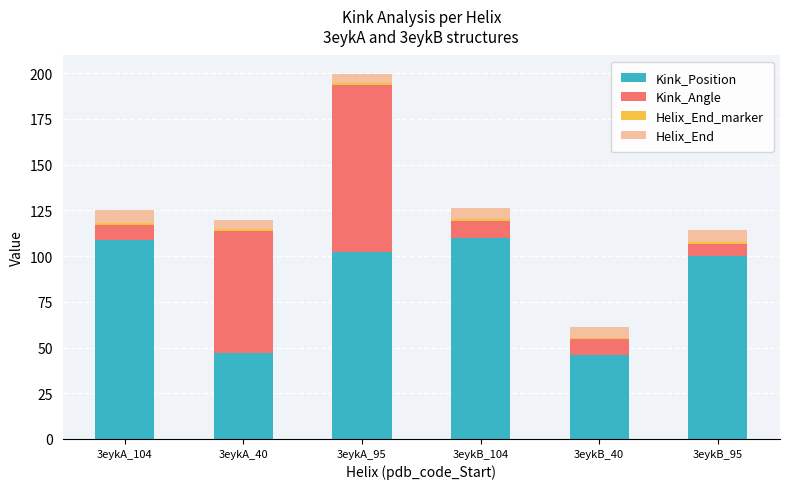

At which category is the sum across all series the highest?

3eykA_95